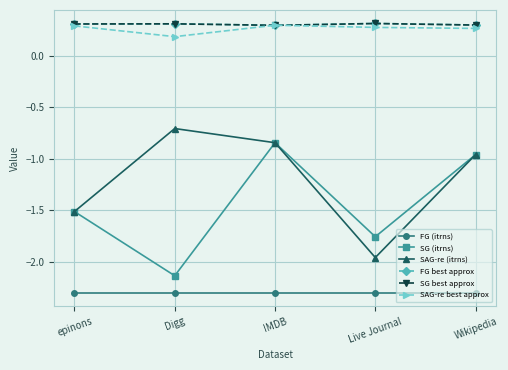

What is the value of the FG (itrns) point at the 2nd from the left?

-2.3